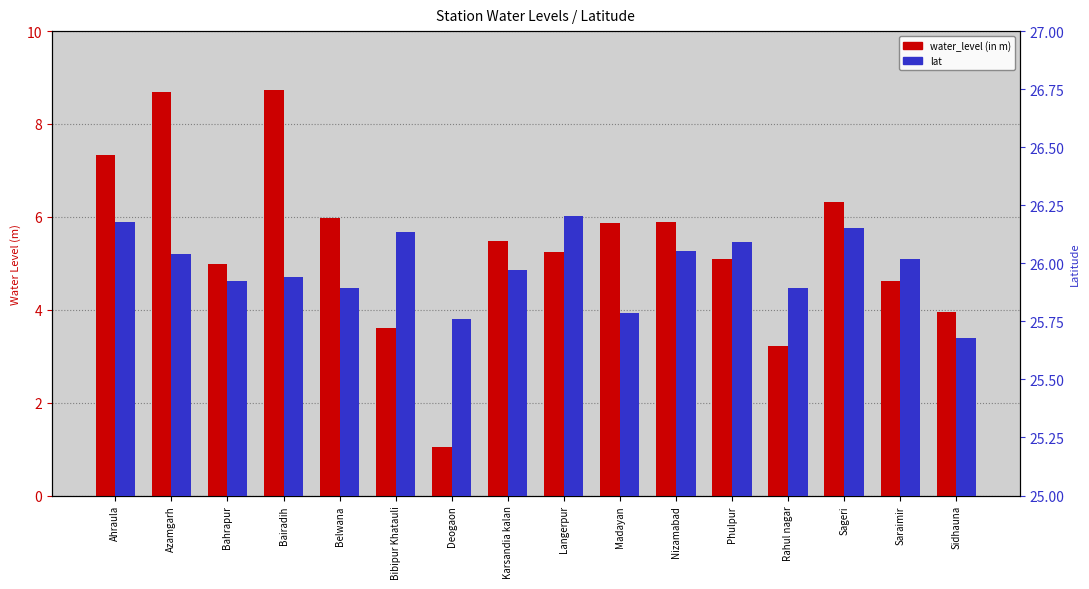

What is the minimum value for lat?

25.7